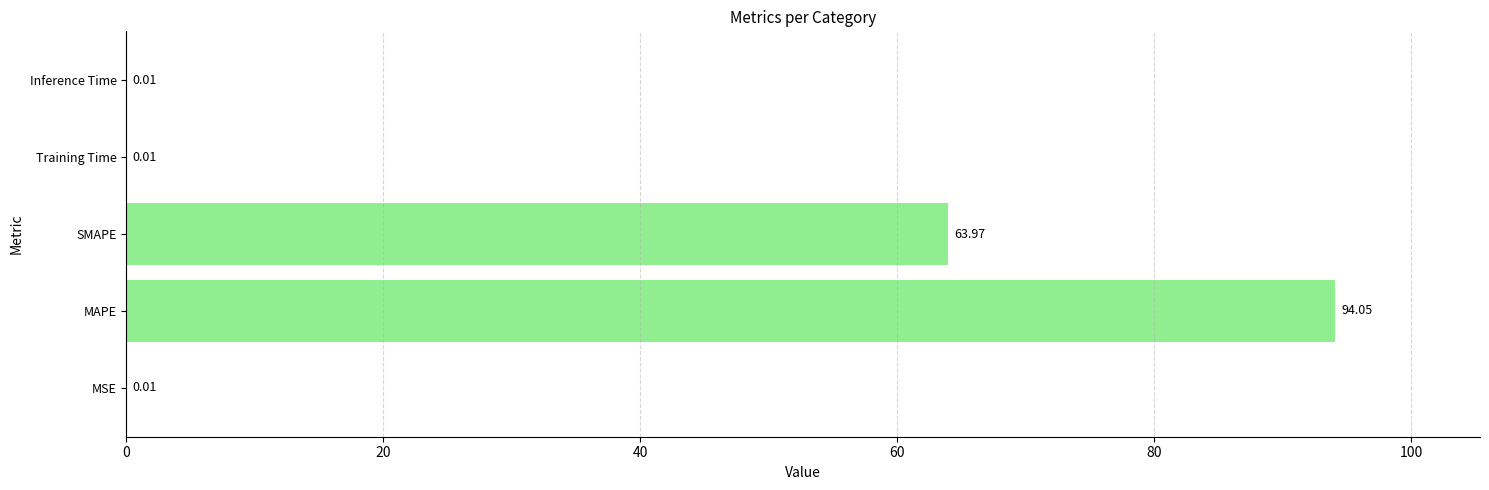

What is the sum of all values?

158.0